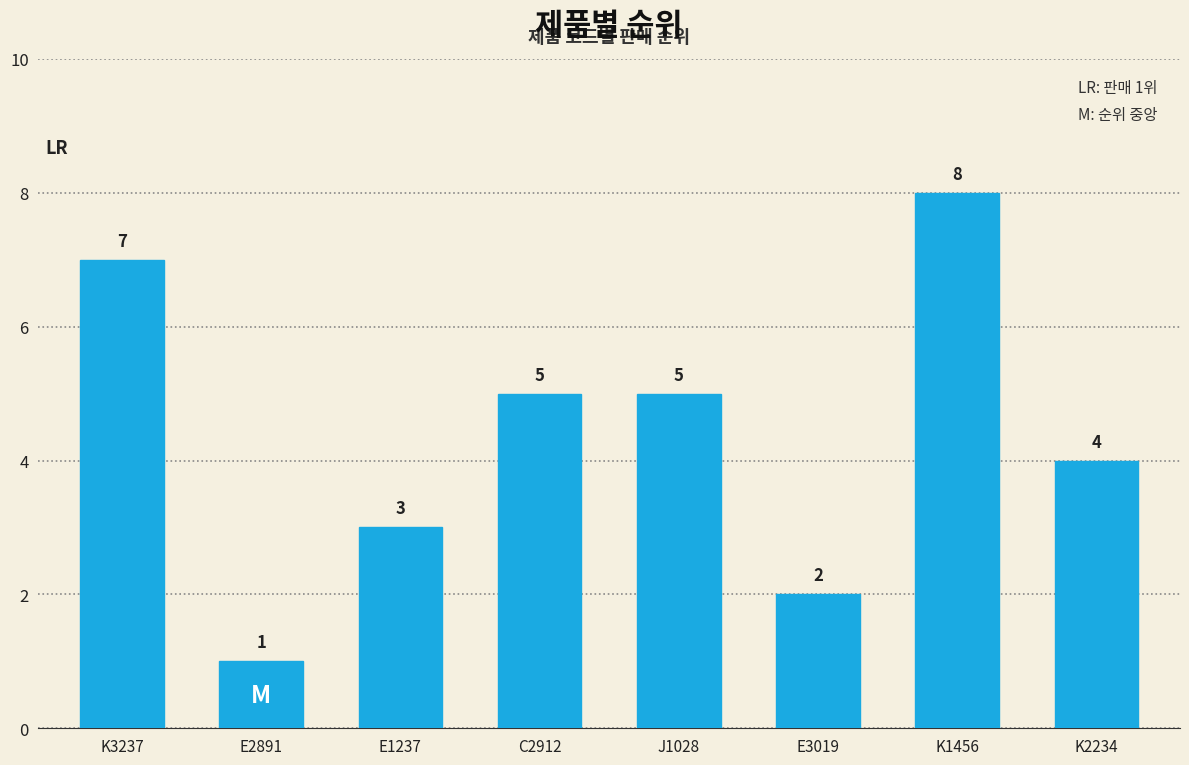

What is the sum of the values at K3237 and E3019?

9